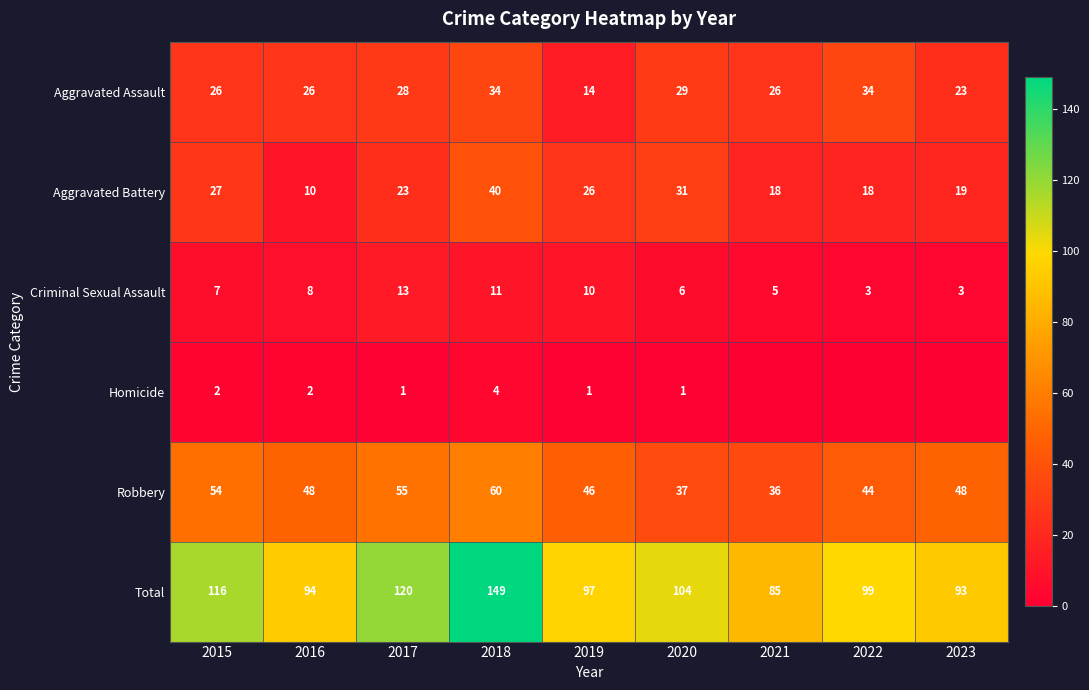

True or false: Homicide has a value of 2 at 2017.

False